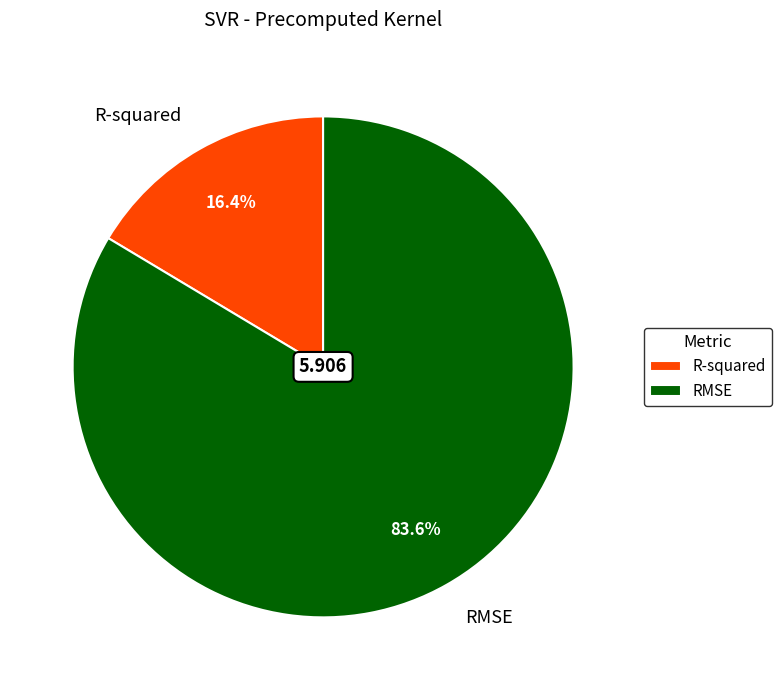

Approximately how many times larger is the value at R-squared compared to RMSE?

0.2